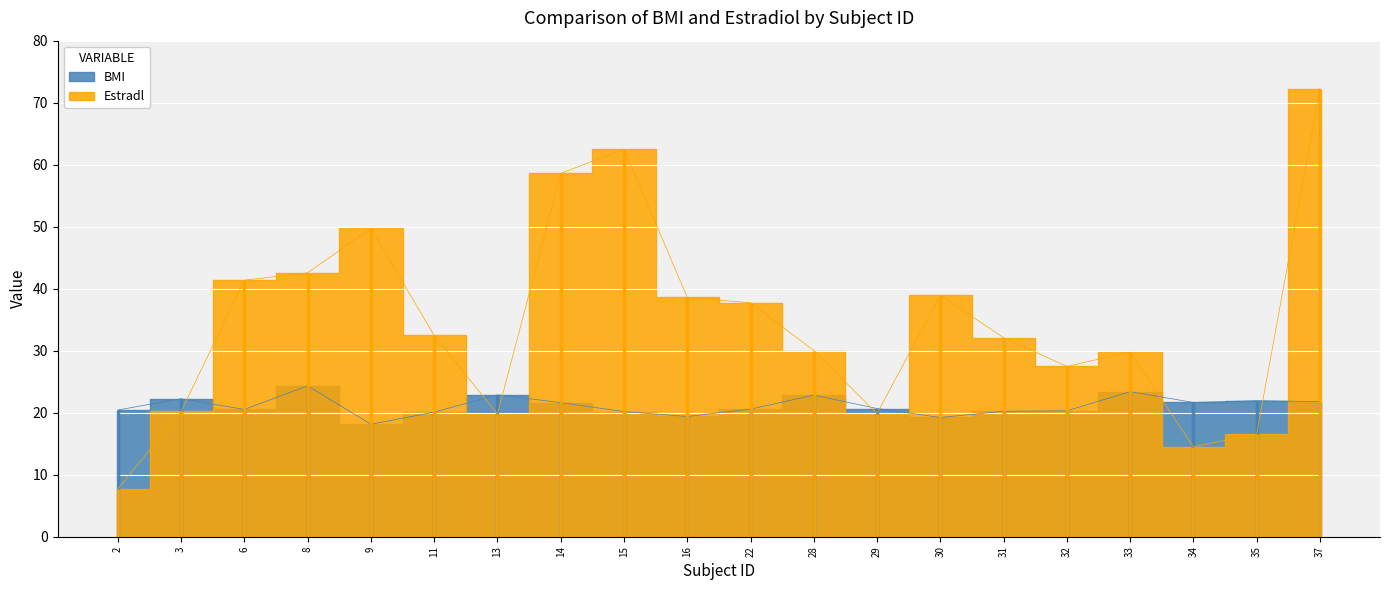

What is the difference between the Estradl values at 33 and 3?

9.5